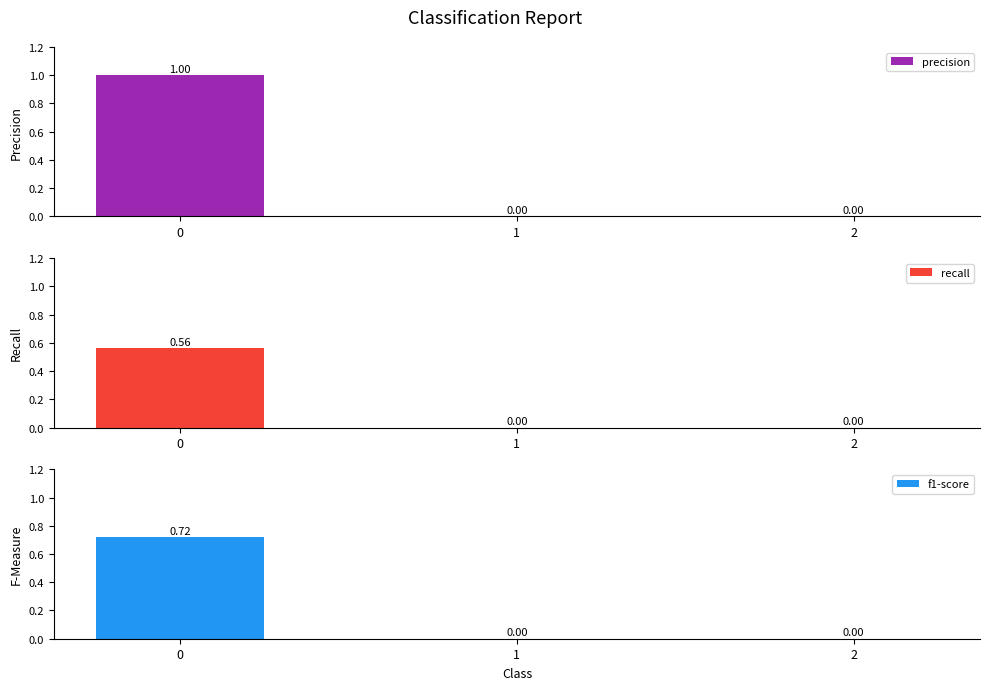

List the series in order of their peak value, highest first.

precision, f1-score, recall